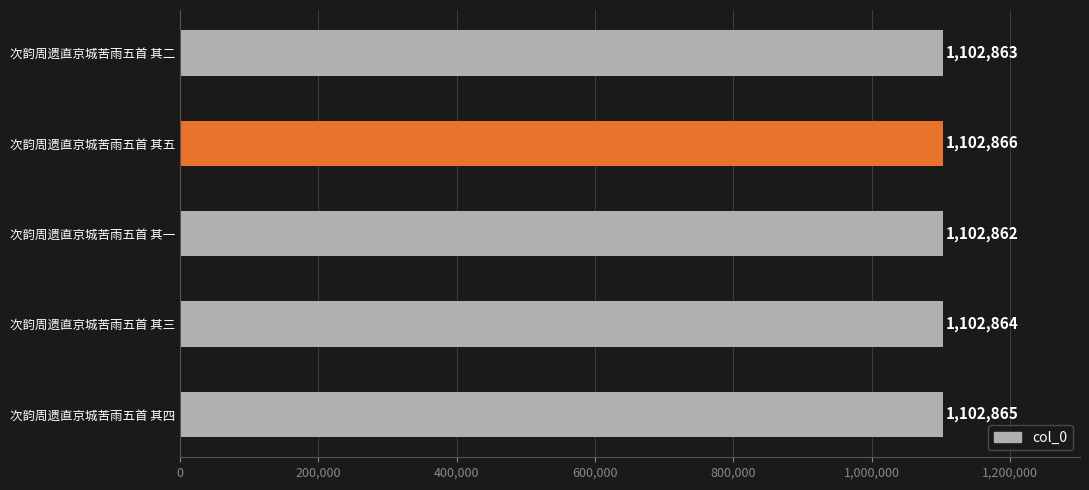

List the labels in order of value, smallest first.

次韵周遗直京城苦雨五首 其一, 次韵周遗直京城苦雨五首 其二, 次韵周遗直京城苦雨五首 其三, 次韵周遗直京城苦雨五首 其四, 次韵周遗直京城苦雨五首 其五